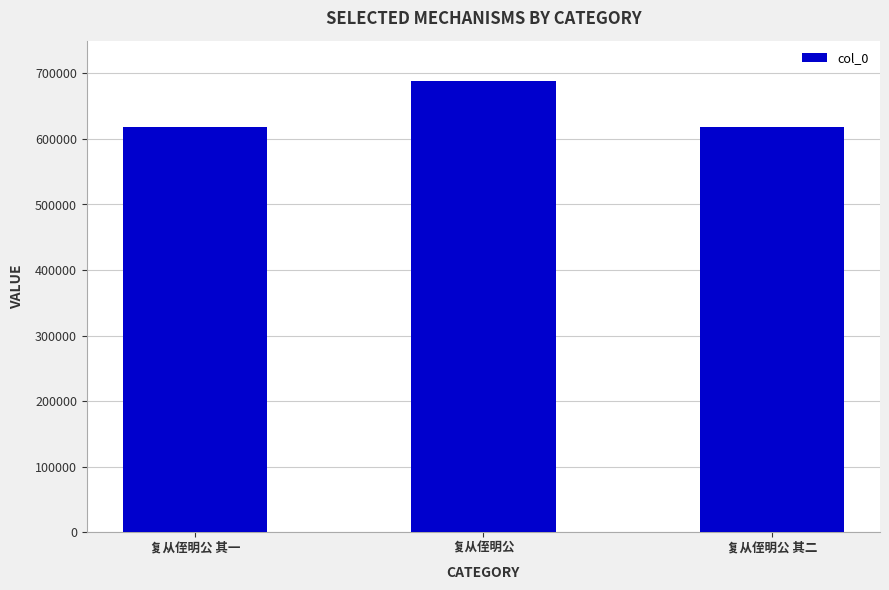

Read the value at 复从侄明公 其一.

618724